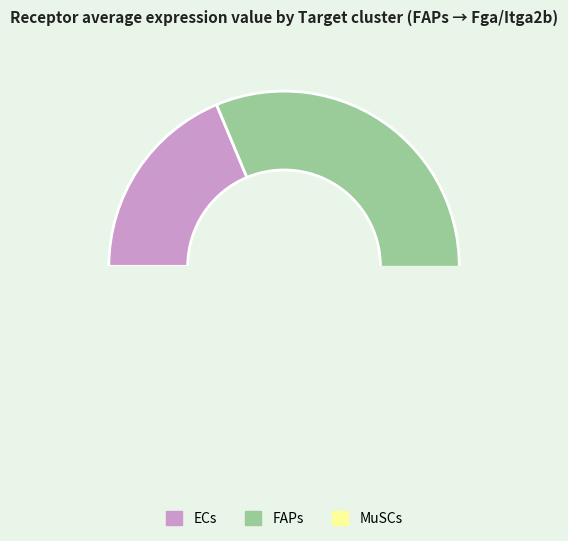

Does FAPs account for over 50% of the chart?

Yes